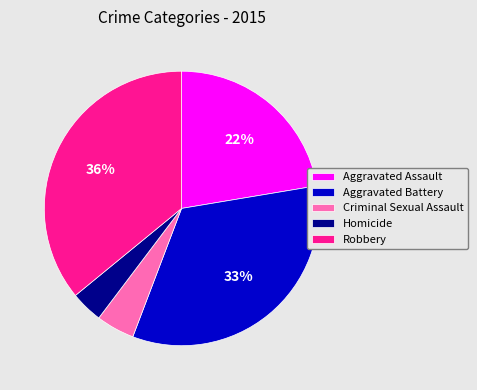

How many slices are in this pie chart?

5